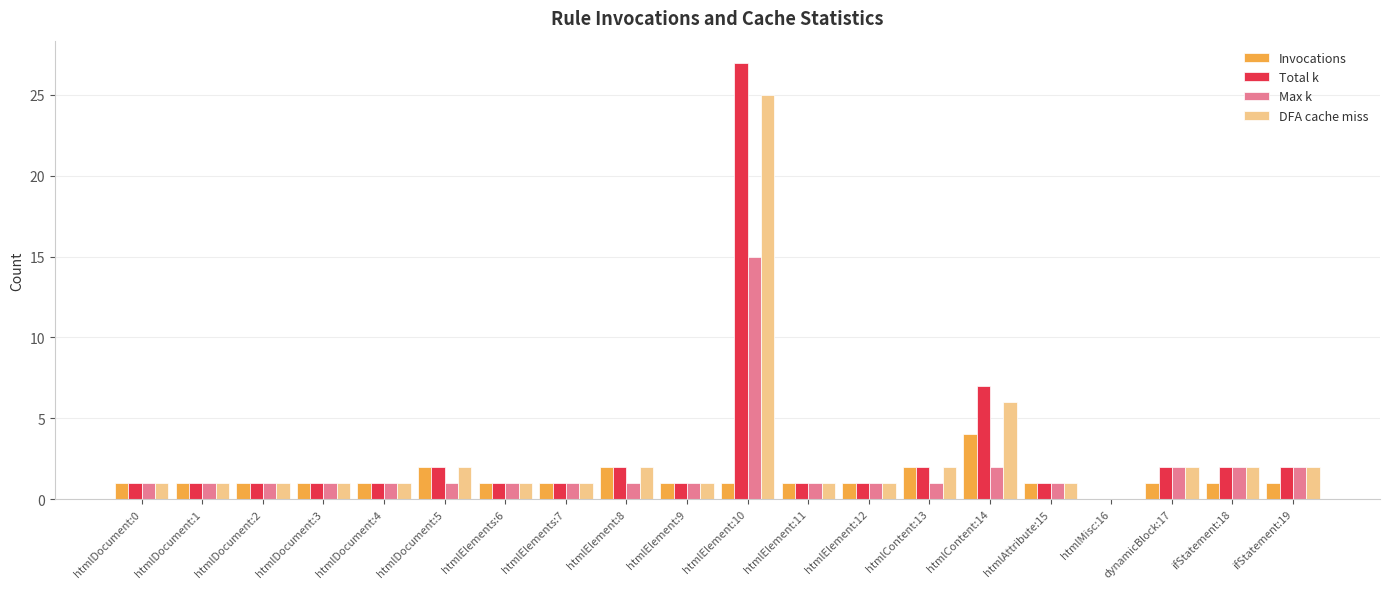

How many distinct data groups are displayed?

4